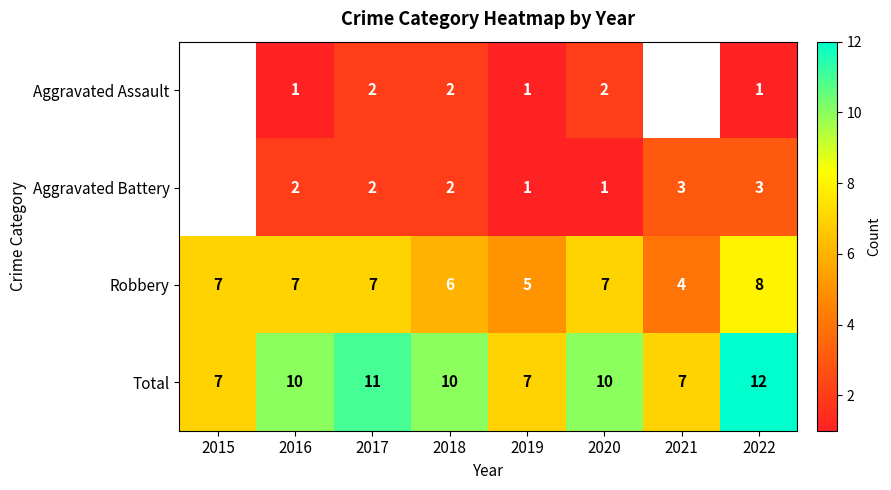

Which series changed the most between 2016 and 2022?

Total